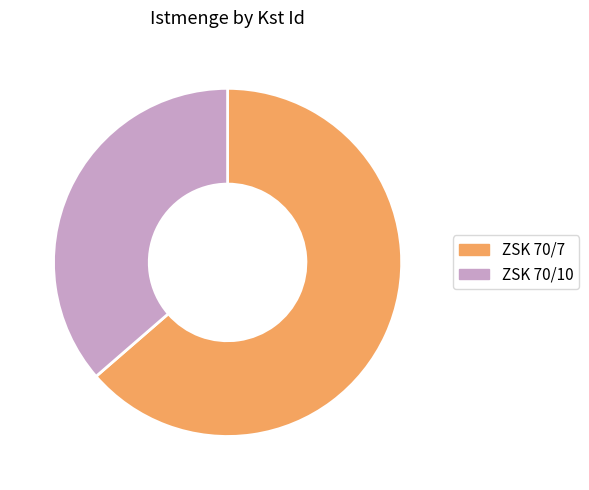

Is it true that ZSK 70/7 is 57% of the pie?

False